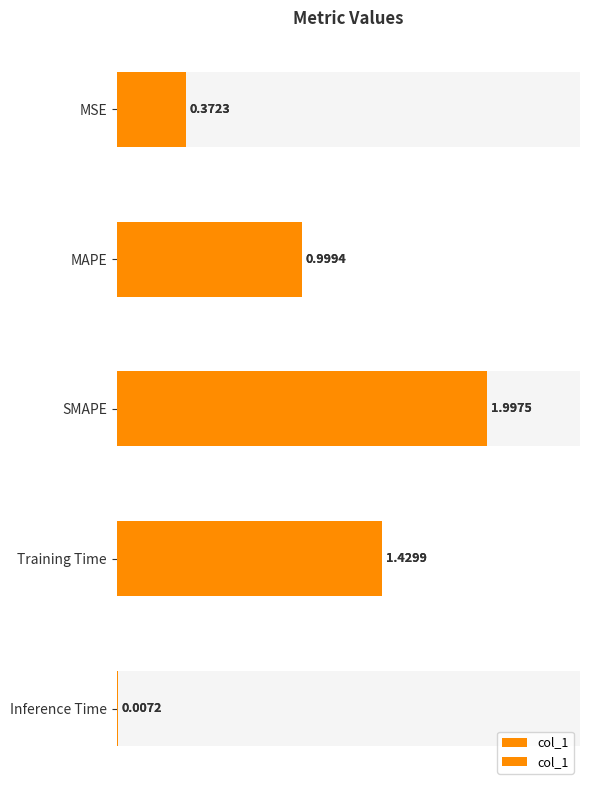

Does the chart contain any negative values?

No